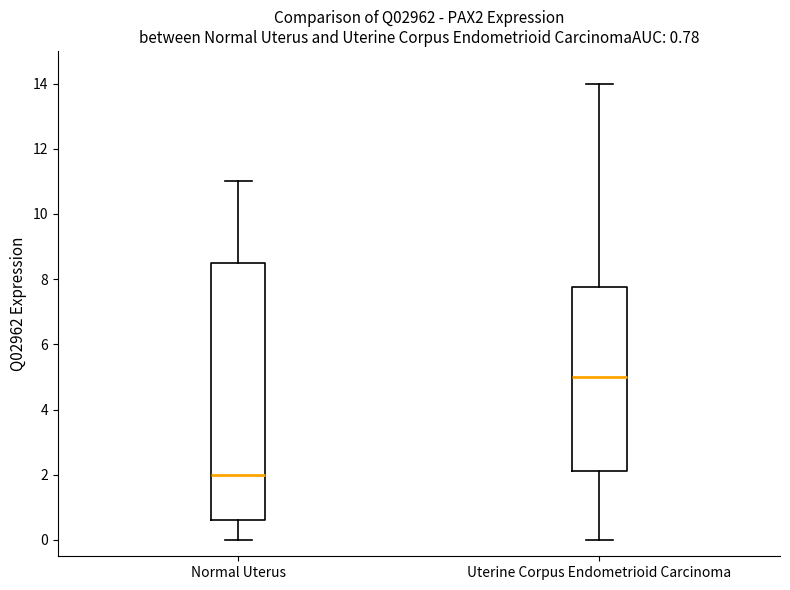

Which box is the tallest, from its lower edge to its upper edge?

Normal Uterus